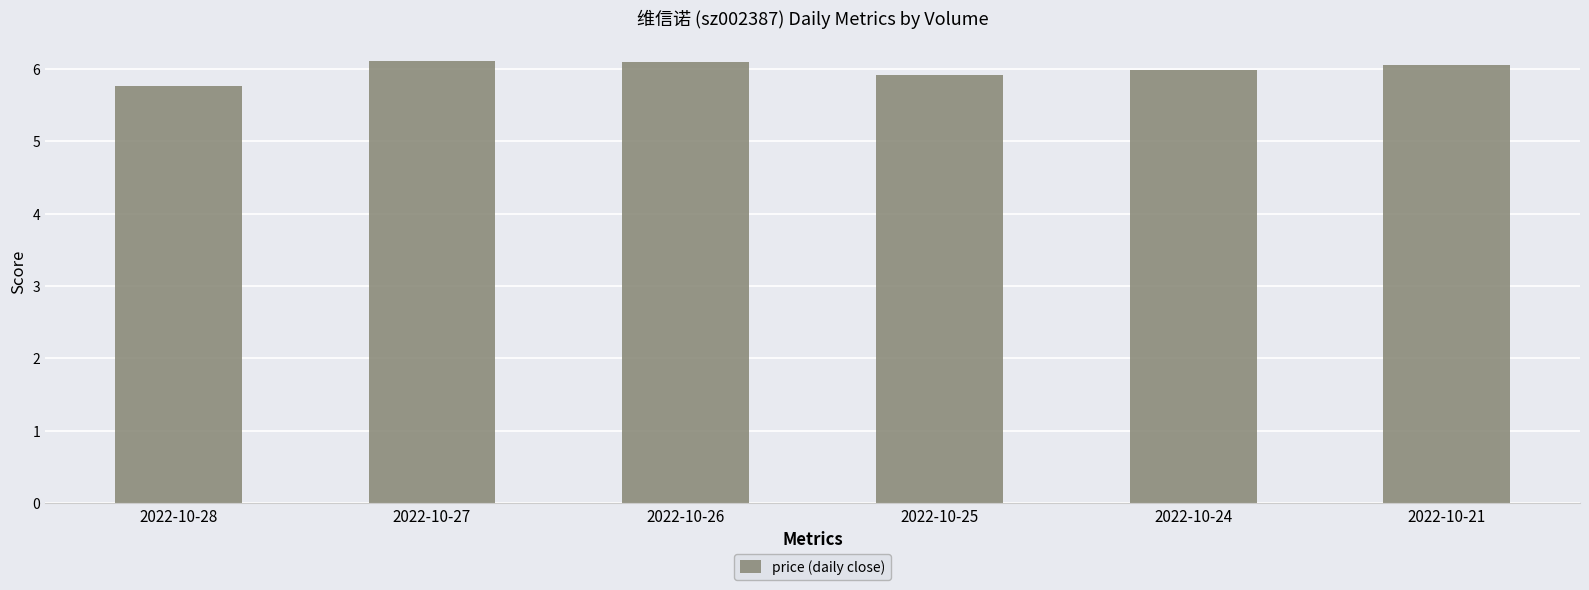

The value at 2022-10-26 is 6.1. True or false?

True